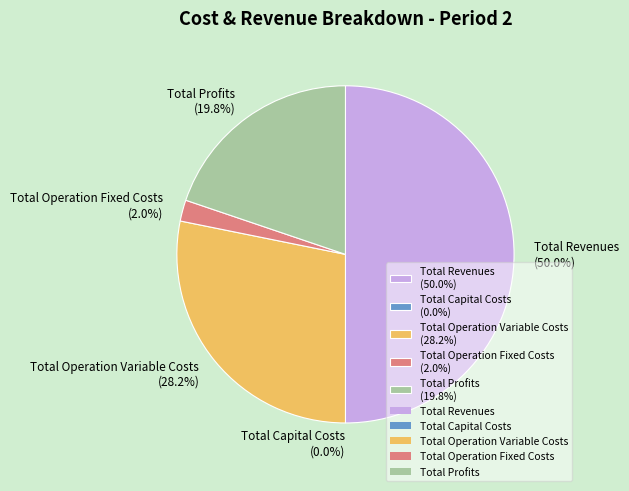

Is there any slice that represents more than half of the pie?

No